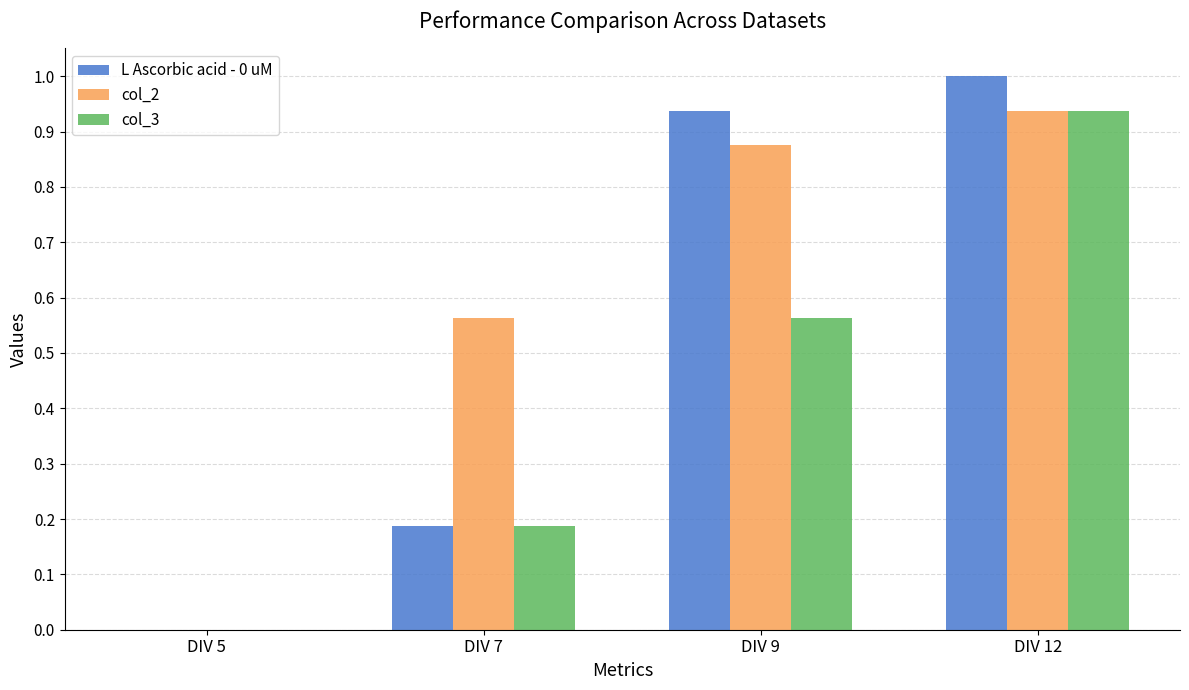

True or false: col_2 has a value of 1.5 at DIV 12.

False